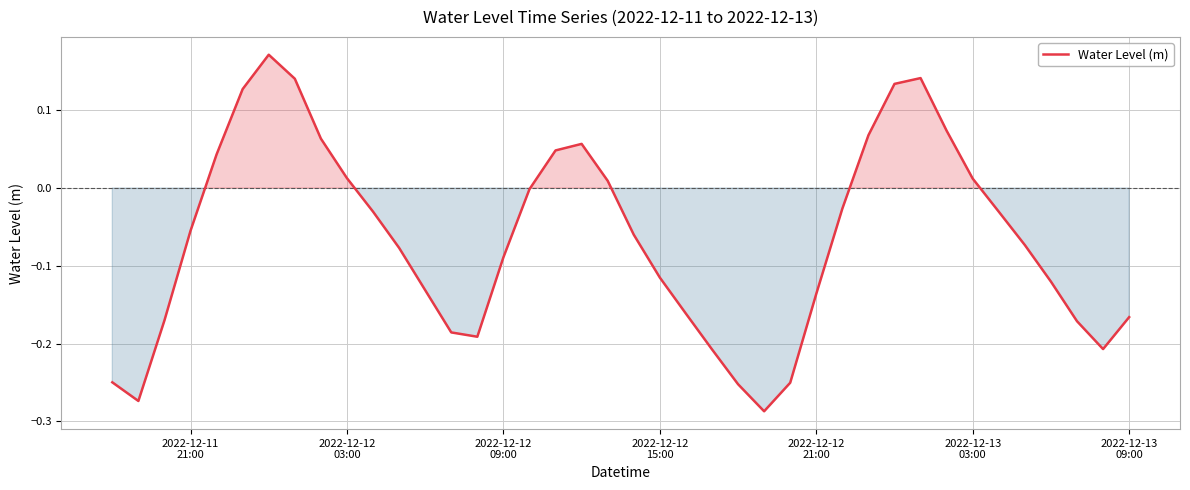

Does the chart display data point markers on the line(s)?

No